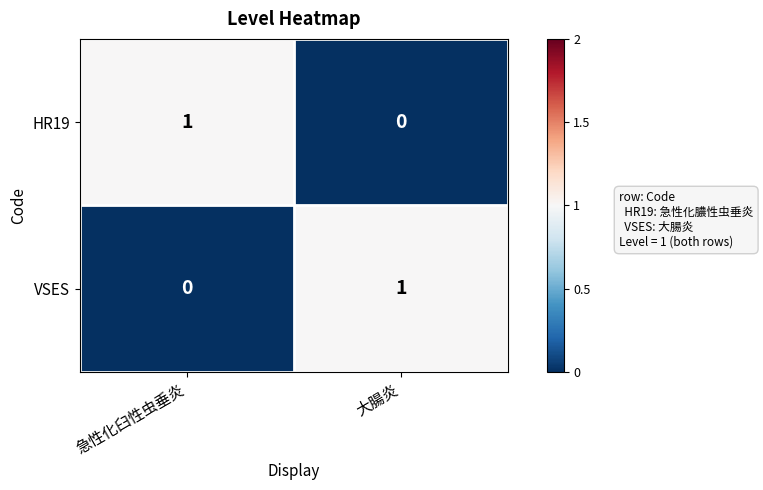

Rank the series at 大腸炎 from highest to lowest value.

VSES, HR19